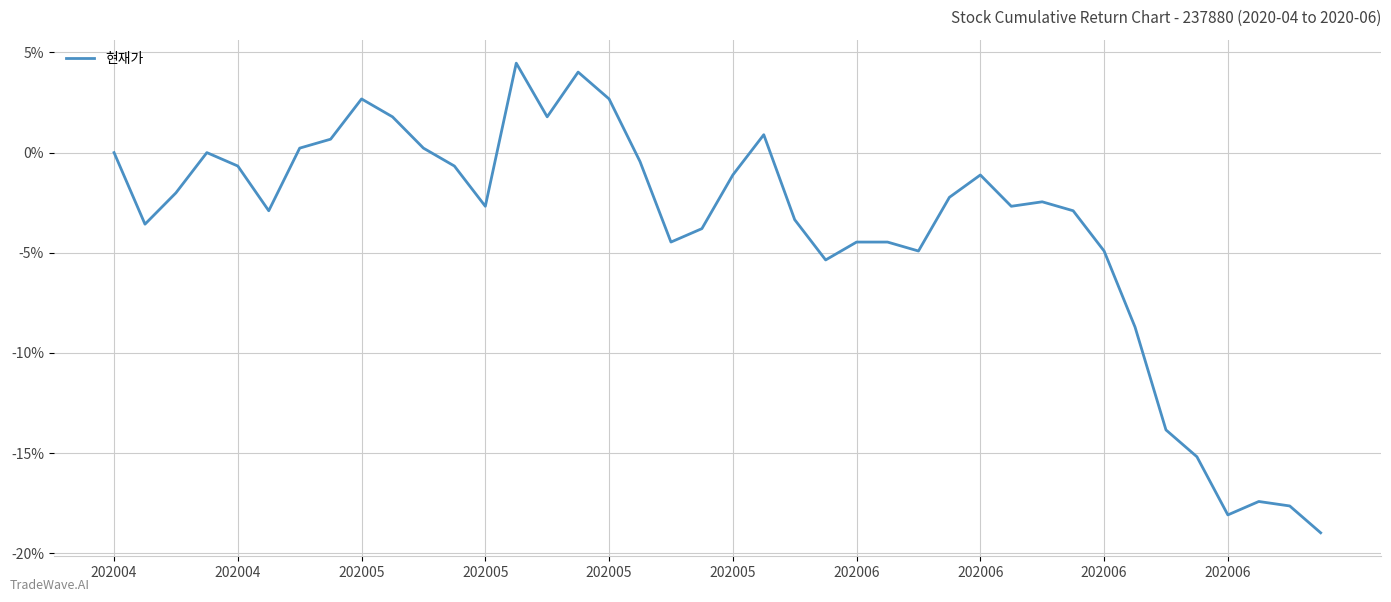

What is the difference between the maximum and minimum values?

23.4